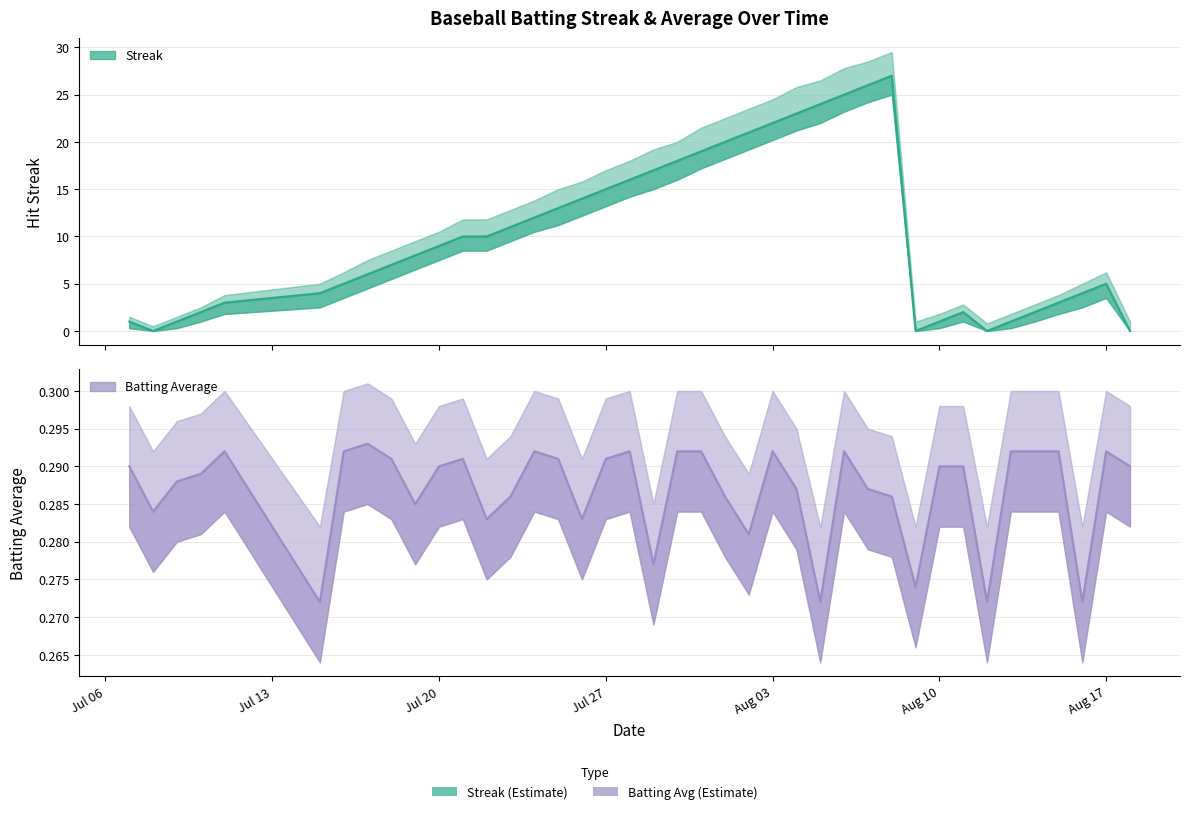

The Batting Average1 series shows 0.1 at 8. True or false?

False